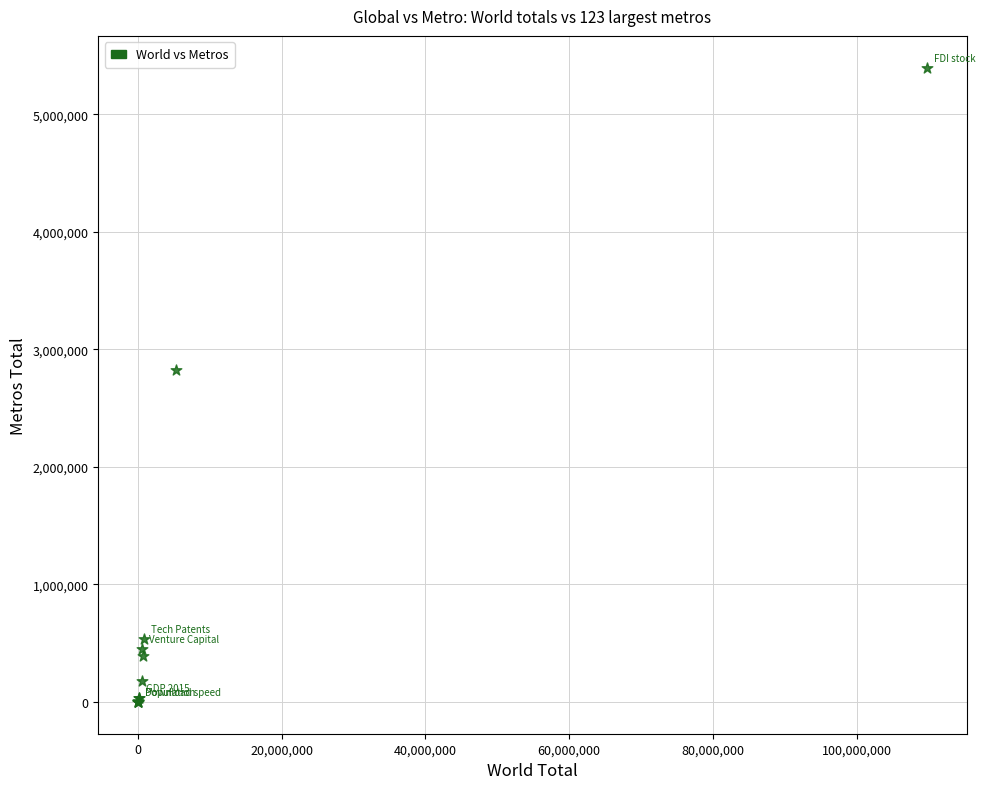

What Y value in the scatter plot is closest to 2699211?

2823941.0